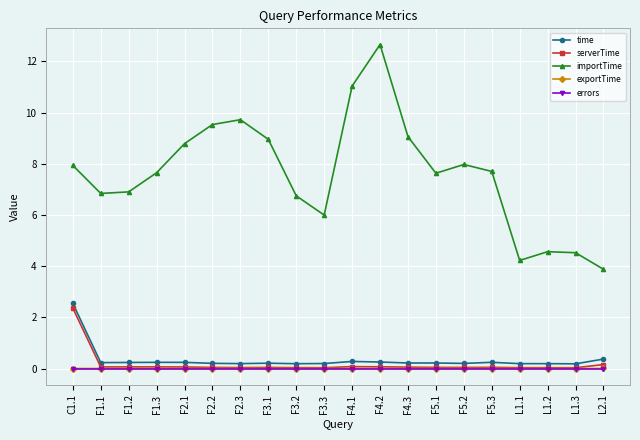

Is the value of importTime at L1.2 greater than the value of errors at F2.3?

Yes